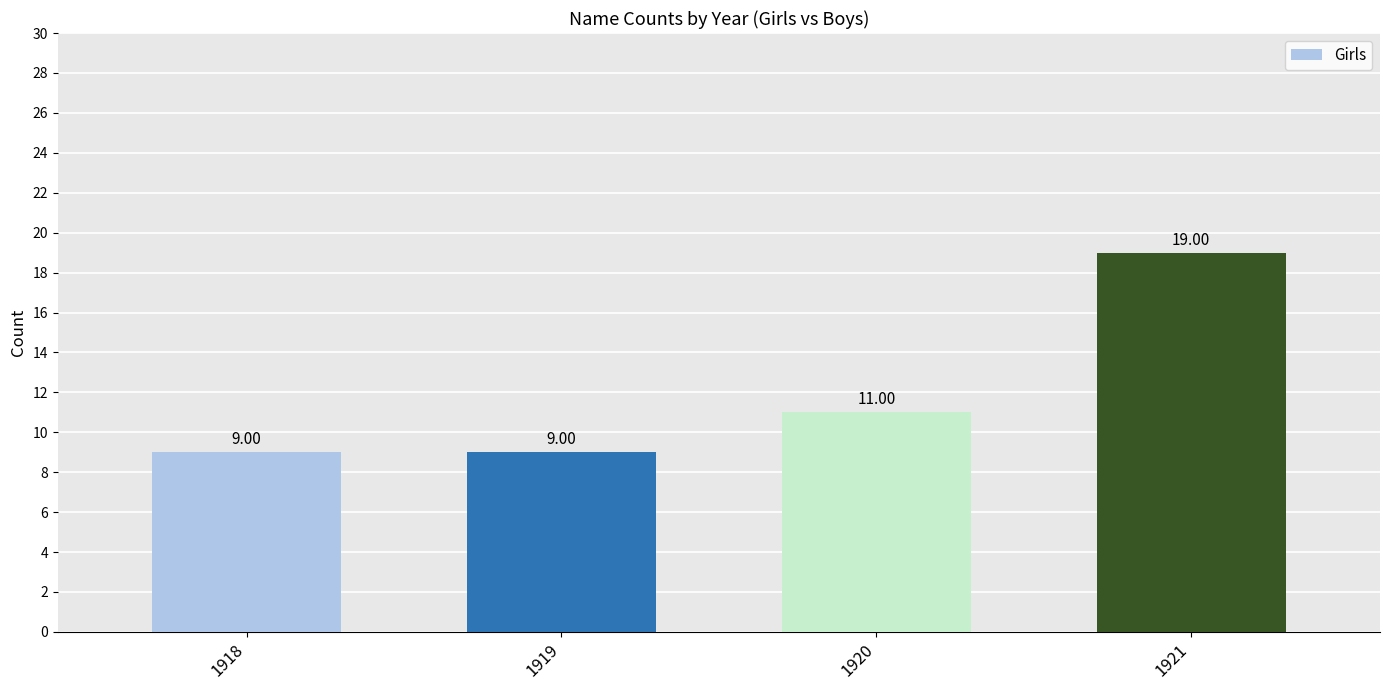

Reading left to right, transcribe all the data shown in this chart.

9	9	11	19